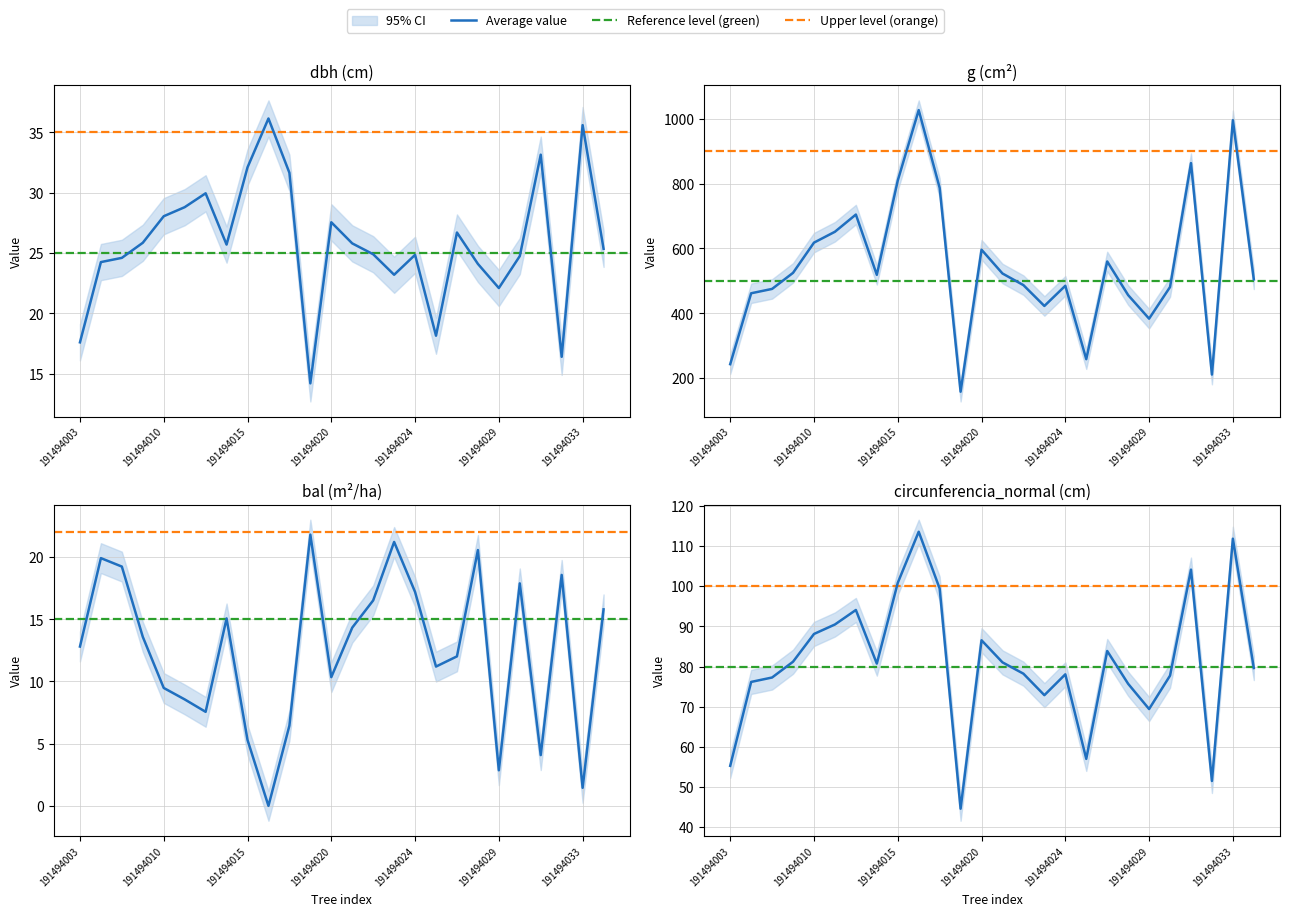

Reading left to right, what are all the values shown in this chart?

dbh: 17.6	24.2	24.6	25.9	28.1	28.8	29.9	25.7	32.1	36.1	31.6	14.2	27.6	25.8	24.9	23.2	24.9	18.1	26.7	24.1	22.1	24.8	33.1	16.4	35.6	25.4
g: 243.3	461.9	475.3	524.8	618.0	651.4	704.5	518.8	809.3	1026.4	786.8	158.4	596.1	522.8	486.9	422.7	485.0	258.7	559.9	456.2	383.6	481.1	863.1	211.2	995.4	504.7
bal: 12.8	19.9	19.2	13.6	9.5	8.6	7.6	15.1	5.3	0.0	6.5	21.8	10.3	14.3	16.5	21.2	17.2	11.2	12.0	20.6	2.9	17.9	4.1	18.6	1.4	15.8
circunferencia_normal: 55.3	76.2	77.3	81.2	88.1	90.5	94.1	80.7	100.8	113.6	99.4	44.6	86.5	81.0	78.2	72.9	78.1	57.0	83.9	75.7	69.4	77.8	104.1	51.5	111.8	79.6